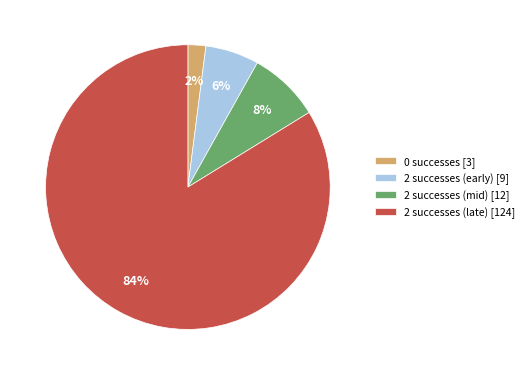

Is it true that 2 successes (mid) [12] is 15% of the pie?

False